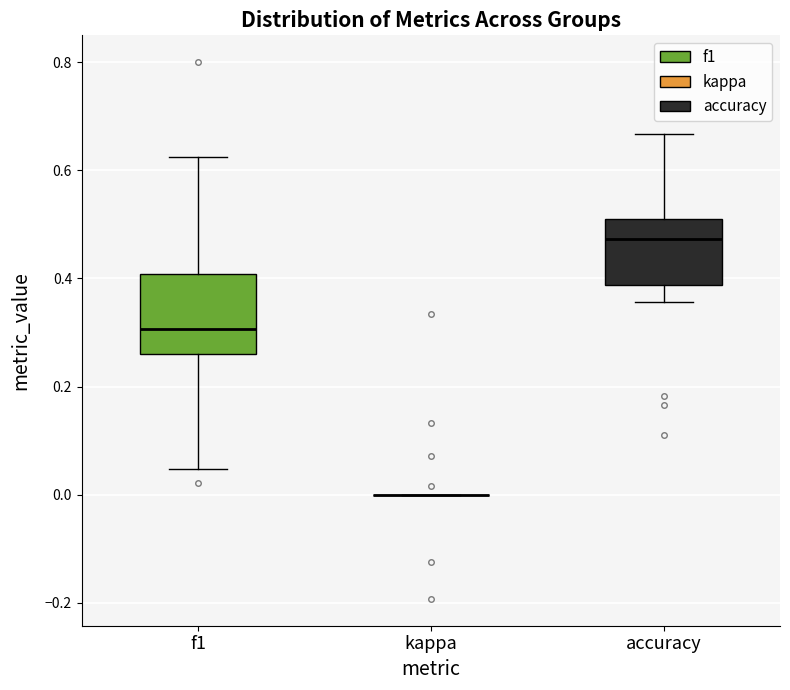

Reading left to right, read every box against the y-axis: the position of its median line, the range the box covers, and the ends of its whiskers. The values are not printed on the chart, so give them approximately, as read against the axis.

f1: median 0.30, box 0.26 to 0.40, whiskers 0.04 to 0.62
kappa: box collapsed to a line at 0.00, whiskers 0.00 to 0.00
accuracy: median 0.48, box 0.38 to 0.50, whiskers 0.36 to 0.66